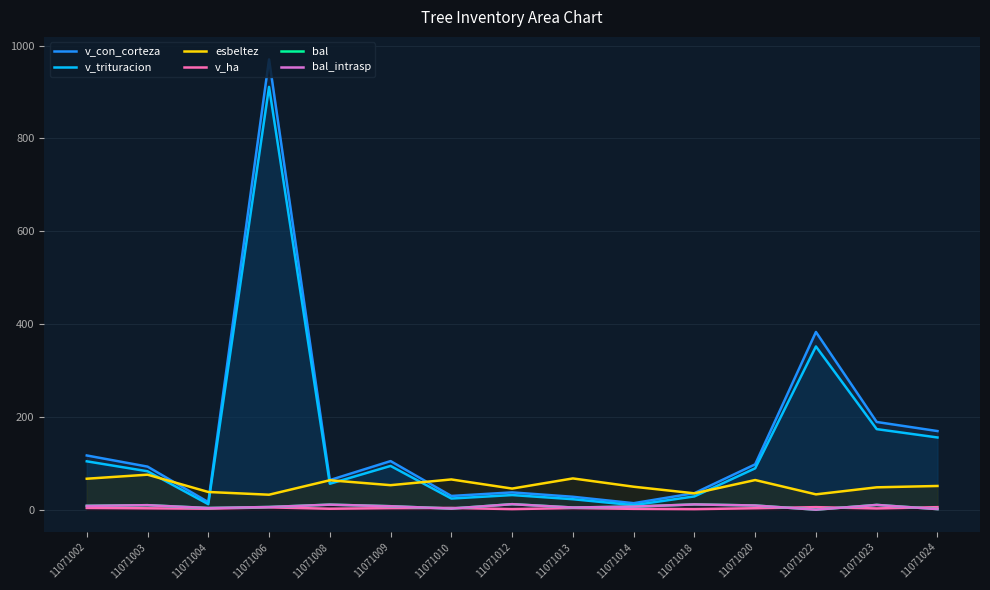

Rank the series by their maximum value, from lowest to highest.

v_ha, bal, bal_intrasp, esbeltez, v_trituracion, v_con_corteza